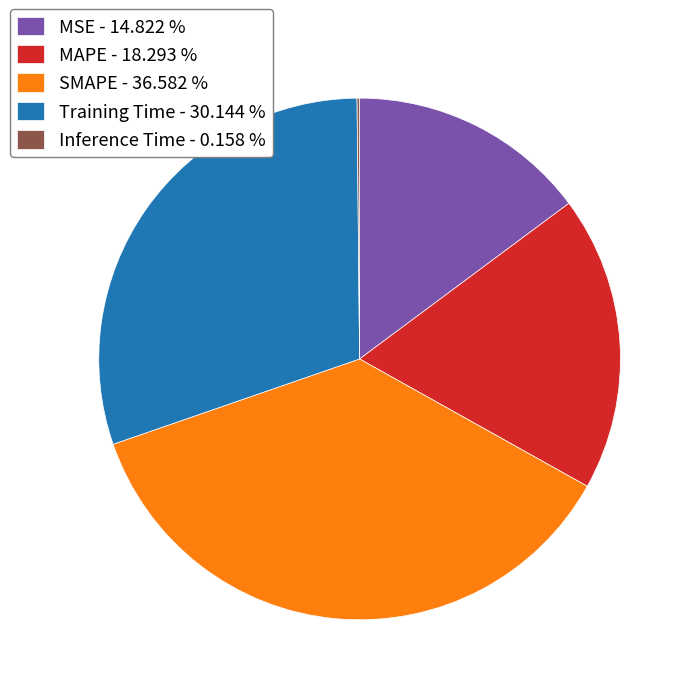

Is there any slice that represents more than half of the pie?

No